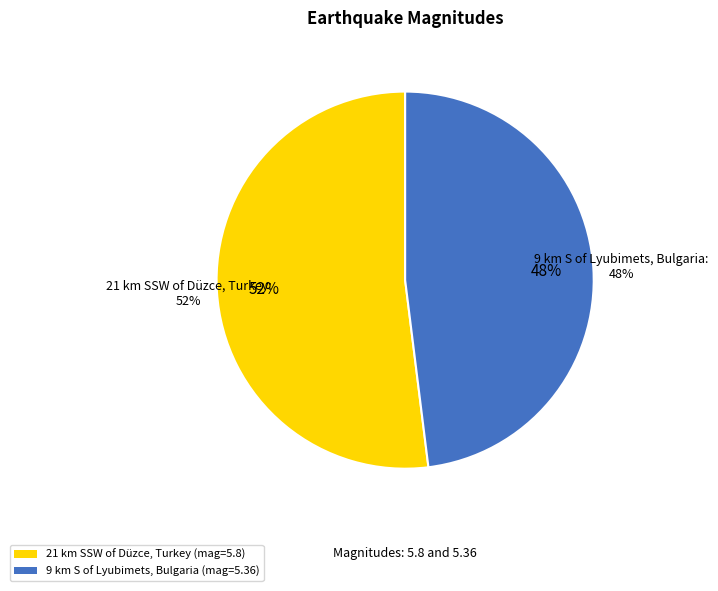

Between 9 km S of Lyubimets, Bulgaria and 21 km SSW of Düzce, Turkey, which is larger?

21 km SSW of Düzce, Turkey